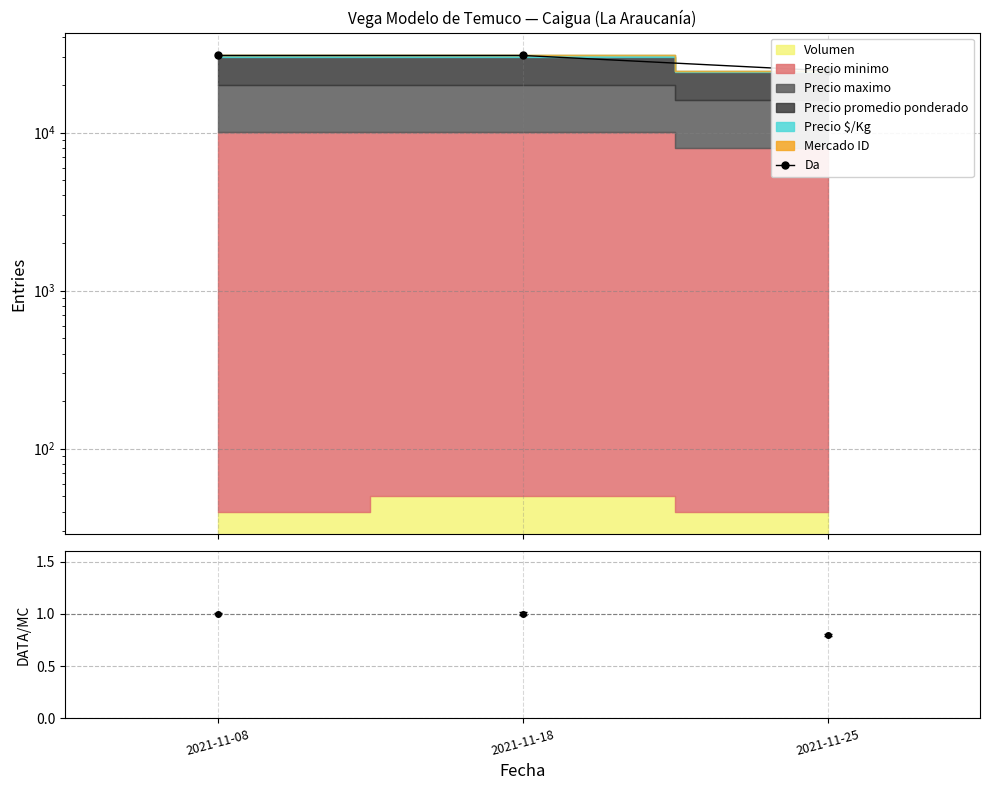

How many data points are less than 30717?

1